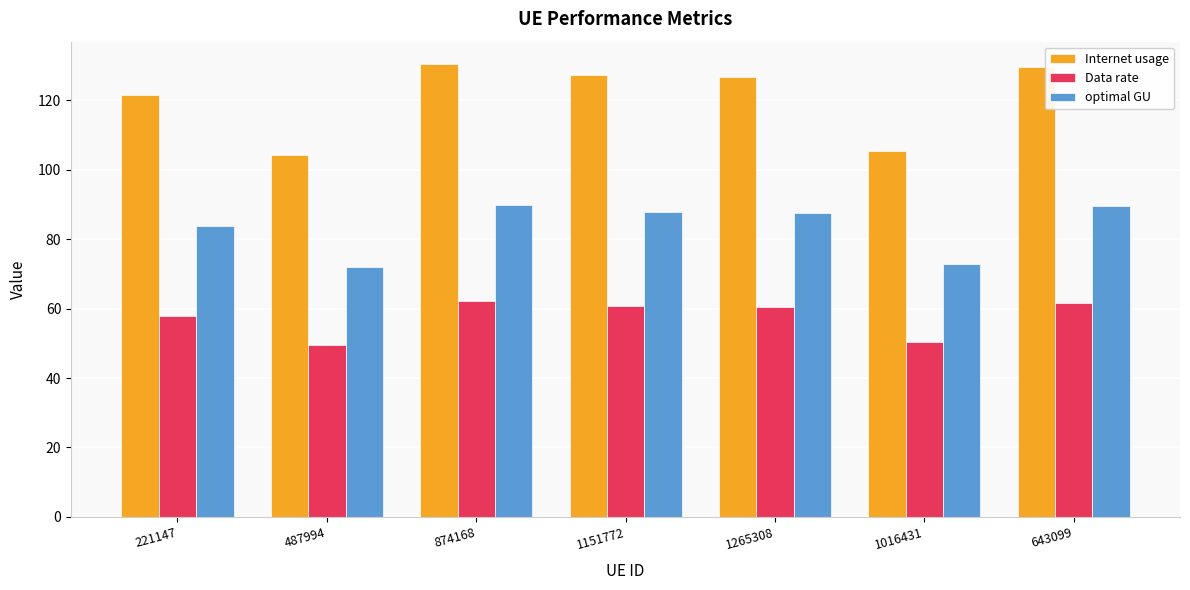

Is the value of Data rate at 643099 greater than the value of Internet usage at 1265308?

No